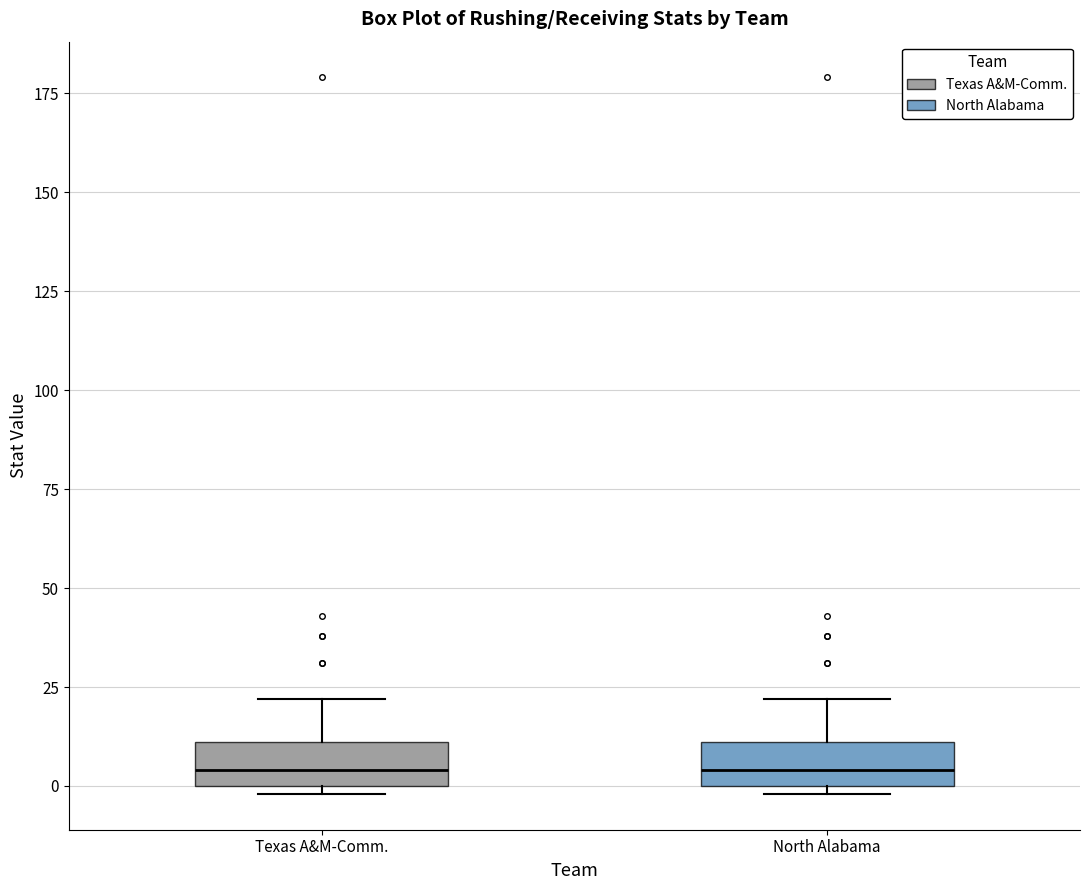

Where is the lower edge of the box for Texas A&M-Comm. on the y-axis? The values are not printed on the chart, so give them approximately, as read against the axis.

0